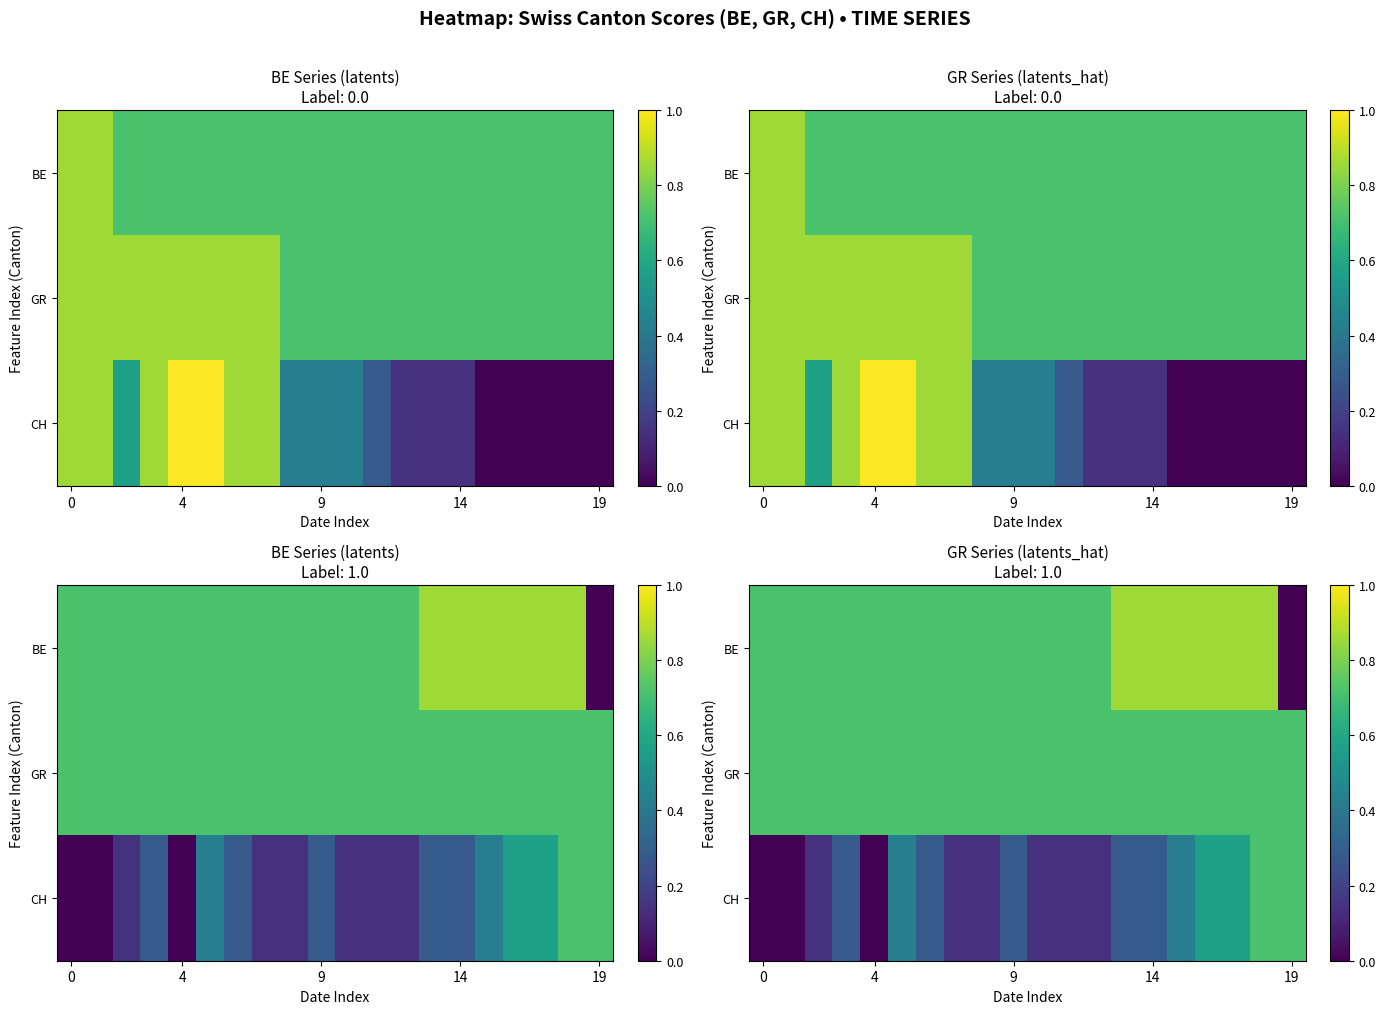

What is the average value of the GR series?

0.7